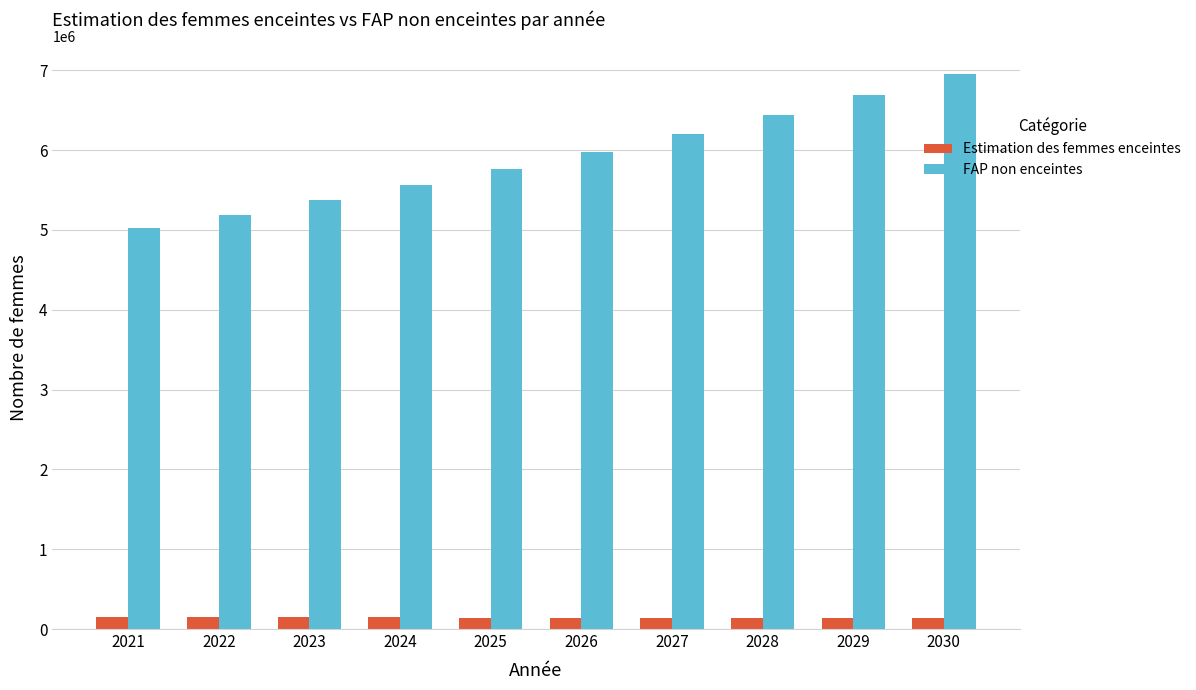

How many bars are there in total?

20